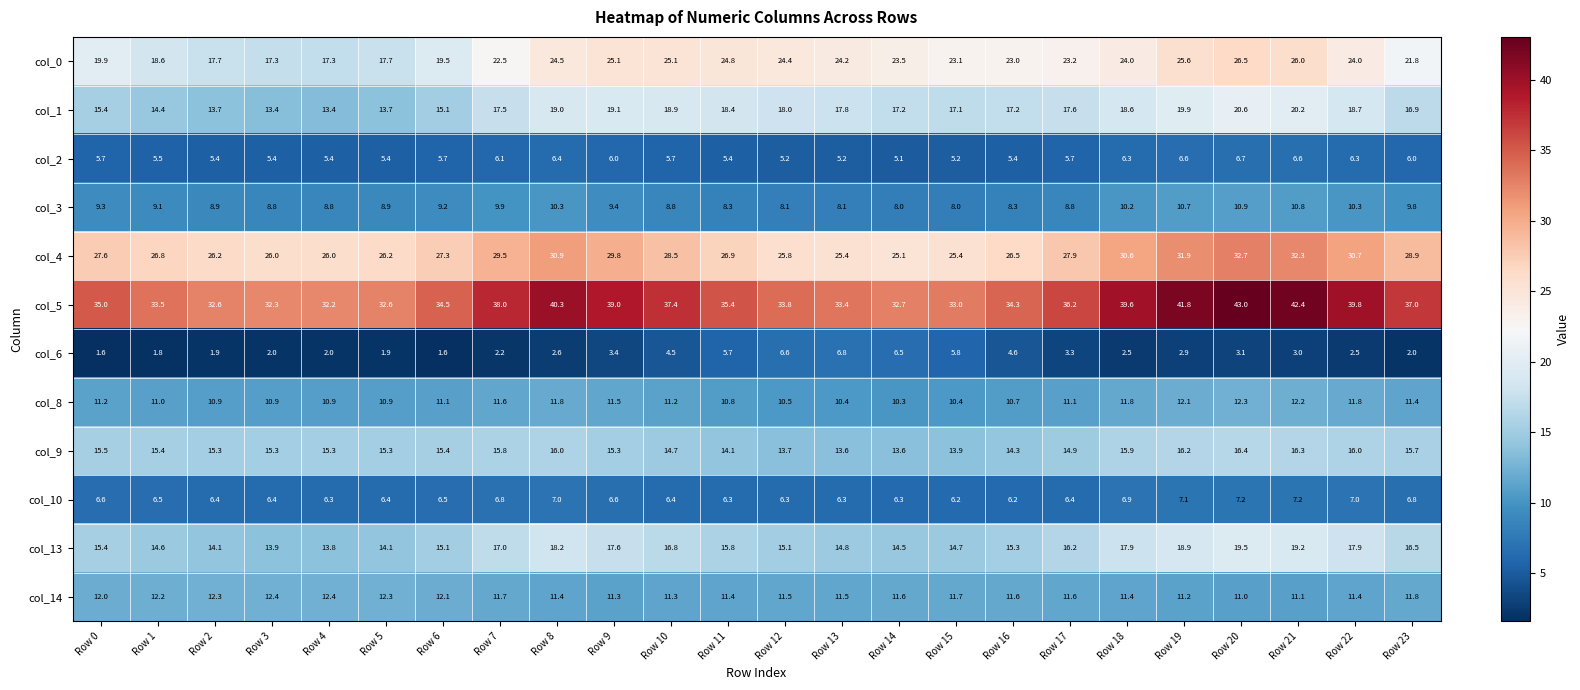

What is the approximate value of col_1 at Row 9?

19.1